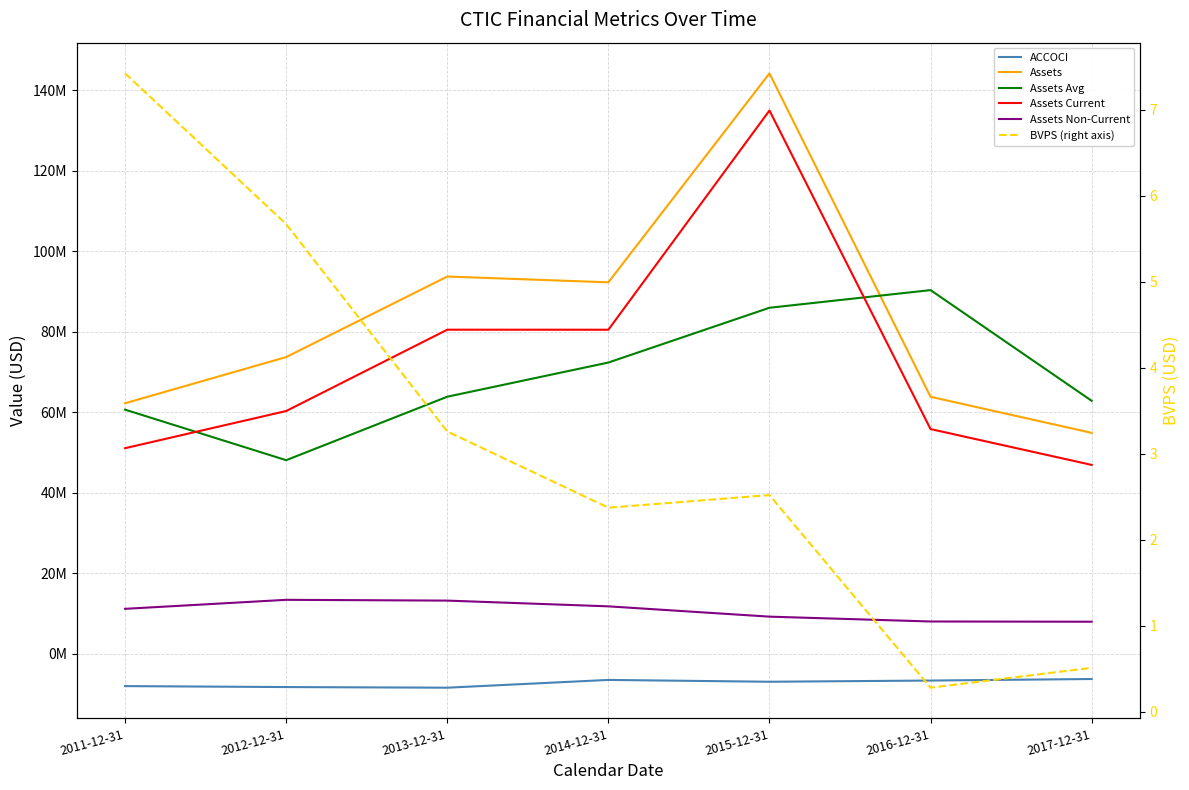

Rank the series at 2017-12-31 from lowest to highest value.

ACCOCI, BVPS (right axis), Assets Non-Current, Assets Current, Assets, Assets Avg